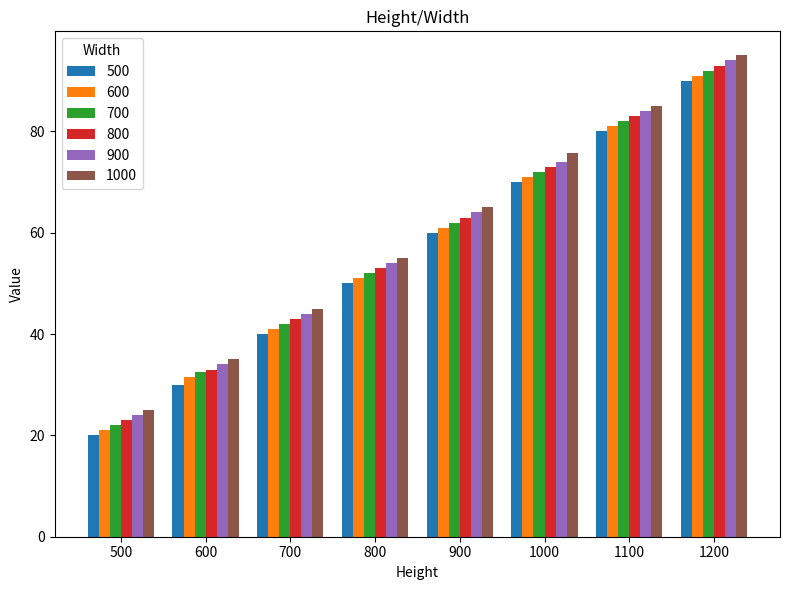

What is the difference between the highest and lowest values at 1200?

5.0